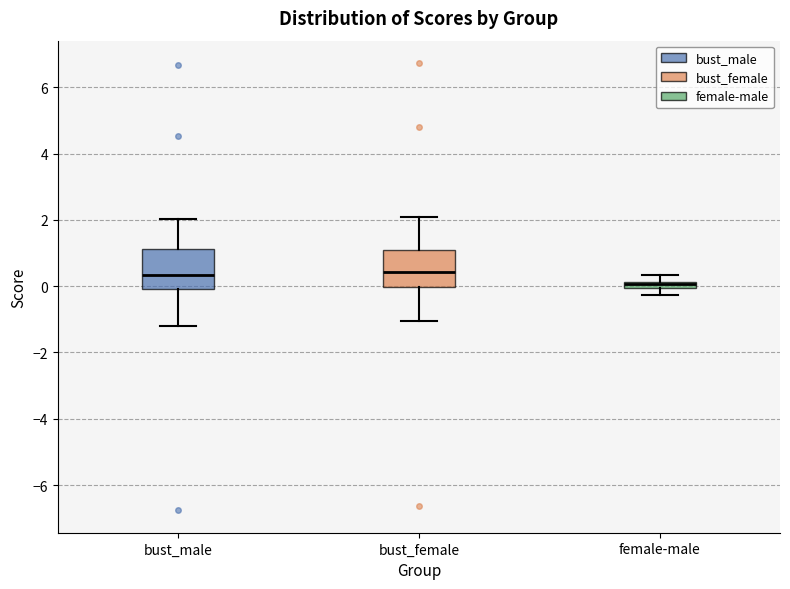

Where is the upper edge of the box for bust_male on the y-axis? The values are not printed on the chart, so give them approximately, as read against the axis.

1.2